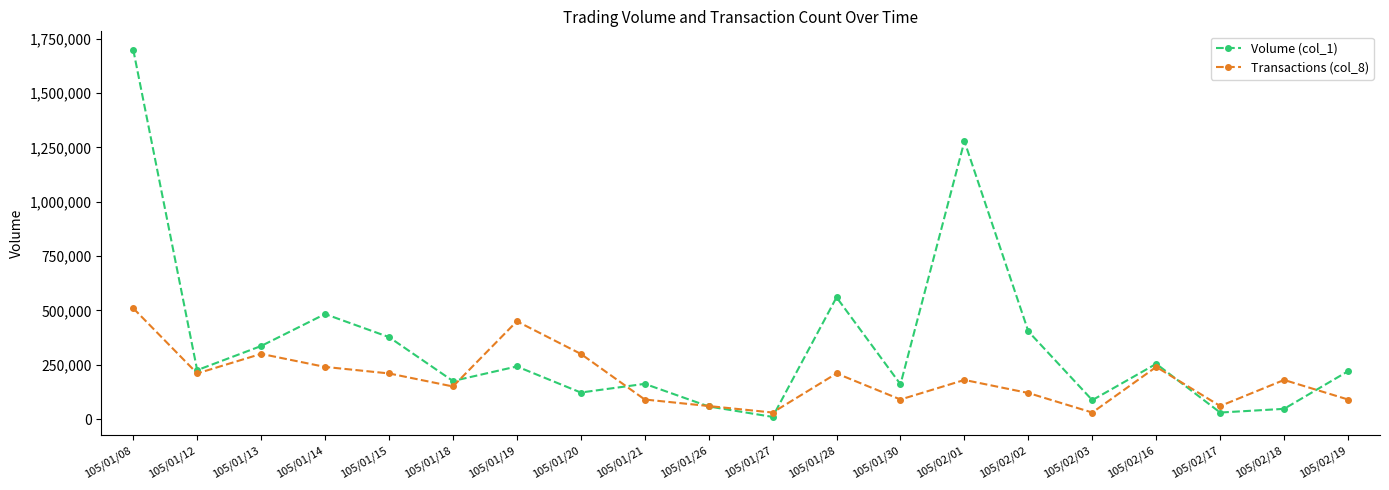

Does the chart have visible grid lines?

No